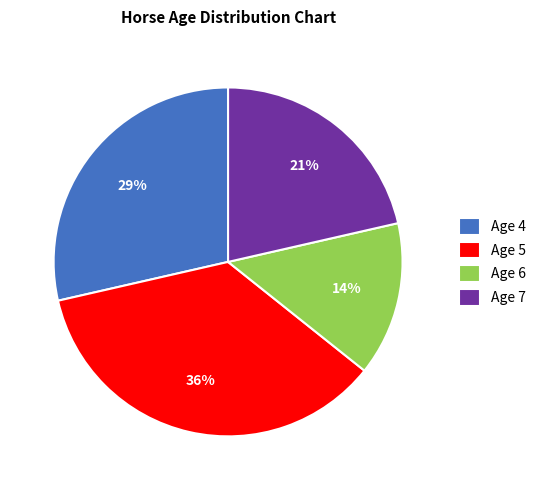

Which has a higher value, Age 7 or Age 6?

Age 7